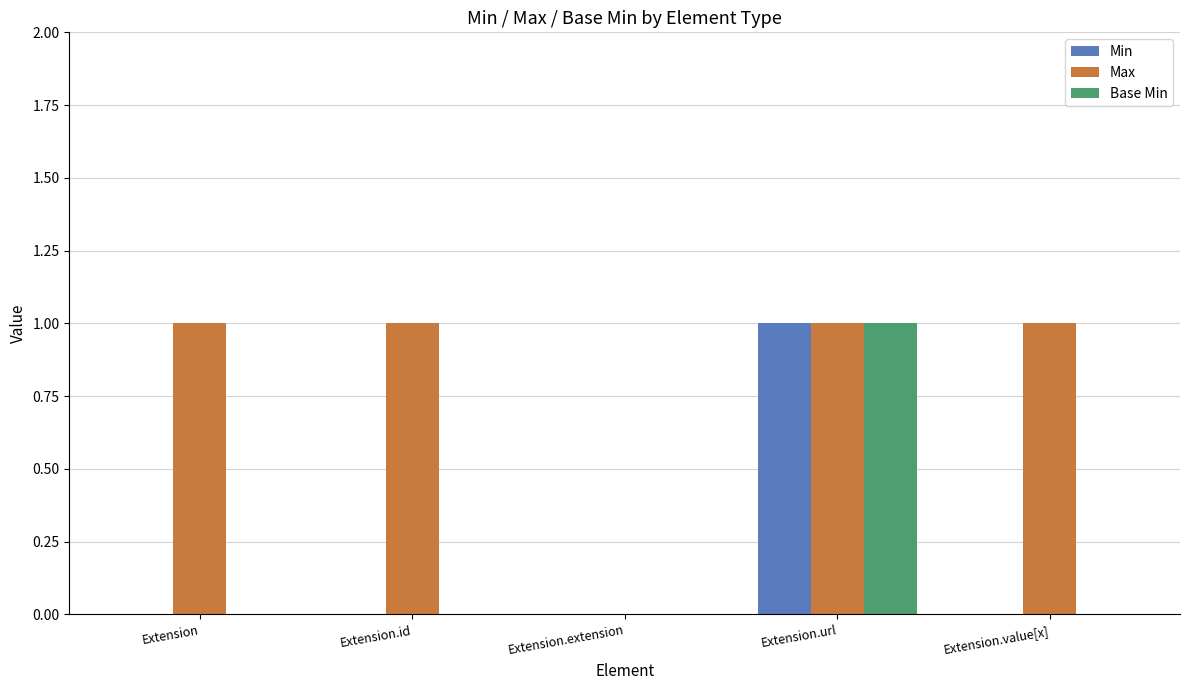

At which category is the sum across all series the highest?

Extension.url